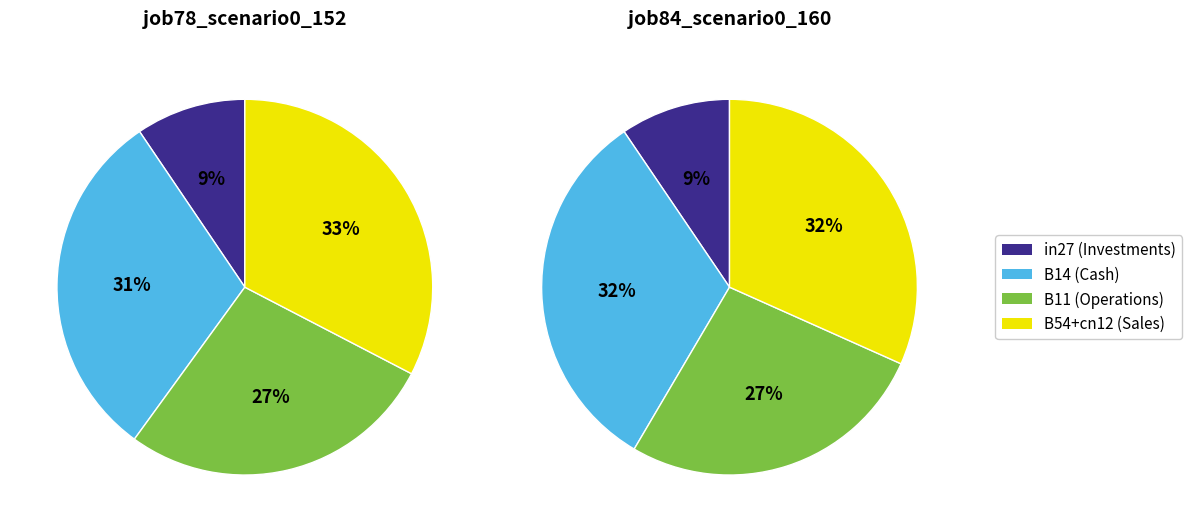

Combined, do in27 and B14 account for over 50%?

No